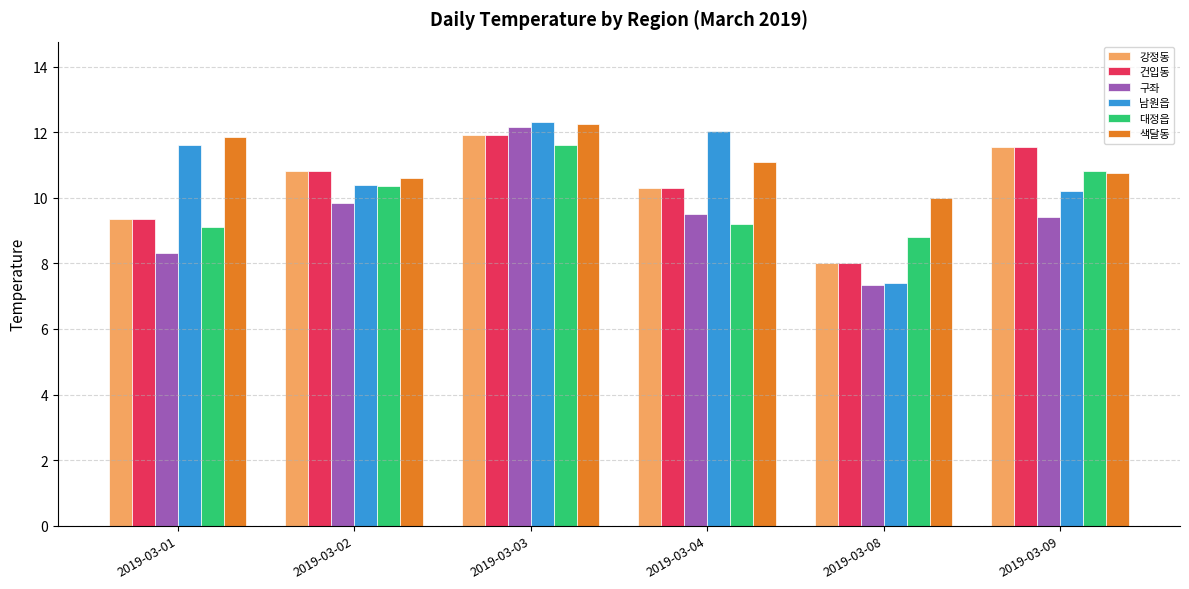

Is the value of 강정동 at 2019-03-03 greater than the value of 건입동 at 2019-03-04?

Yes